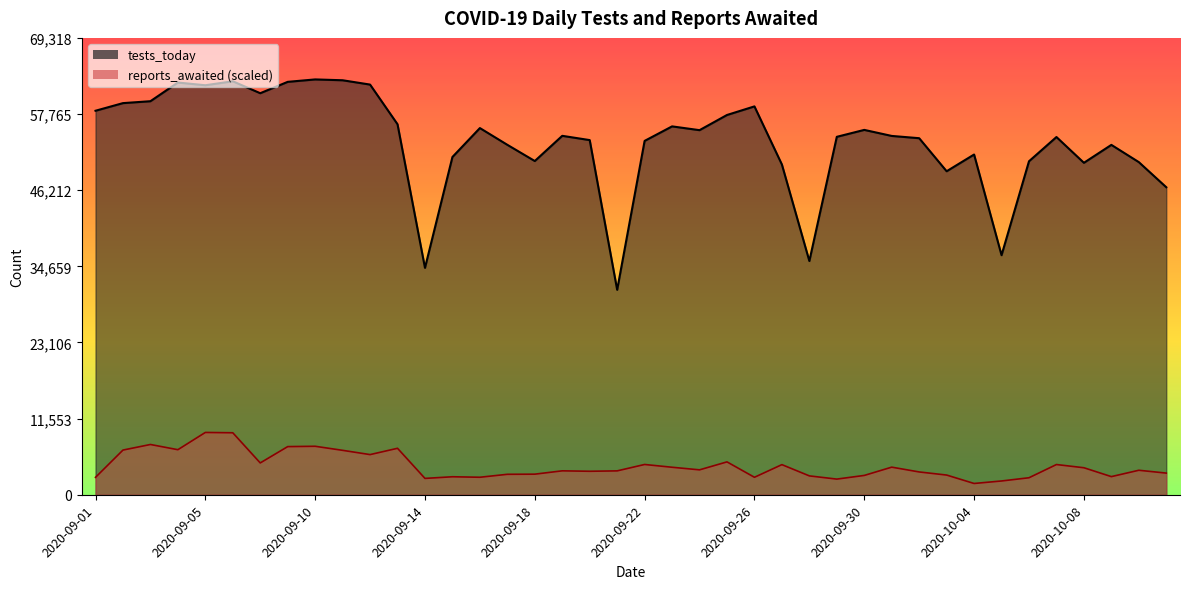

Reading left to right, list all the values displayed in this chart.

tests_today: 2020-09-01=58264.0	2020-09-02=59421.0	2020-09-03=59711.0	2020-09-04=62543.0	2020-09-05=62132.0	2020-09-06=62736.0	2020-09-08=60923.0	2020-09-09=62649.0	2020-09-10=63017.0	2020-09-11=62890.0	2020-09-12=62234.0	2020-09-13=56217.0	2020-09-14=34427.0	2020-09-15=51247.0	2020-09-16=55636.0	2020-09-17=53094.0	2020-09-18=50634.0	2020-09-19=54459.0	2020-09-20=53811.0	2020-09-21=31095.0	2020-09-22=53690.0	2020-09-23=55892.0	2020-09-24=55318.0	2020-09-25=57621.0	2020-09-26=58925.0	2020-09-27=50108.0	2020-09-28=35465.0	2020-09-29=54308.0	2020-09-30=55359.0	2020-10-01=54443.0	2020-10-02=54098.0	2020-10-03=49084.0	2020-10-04=51623.0	2020-10-05=36348.0	2020-10-06=50598.0	2020-10-07=54277.0	2020-10-08=50367.0	2020-10-09=53086.0	2020-10-10=50469.0	2020-10-11=46657.0
reports_awaited: 2020-09-01=2638.9	2020-09-02=6777.6	2020-09-03=7625.2	2020-09-04=6834.7	2020-09-05=9452.5	2020-09-06=9404.5	2020-09-08=4827.0	2020-09-09=7303.6	2020-09-10=7354.7	2020-09-11=6738.5	2020-09-12=6092.3	2020-09-13=7048.1	2020-09-14=2479.6	2020-09-15=2729.1	2020-09-16=2653.9	2020-09-17=3101.8	2020-09-18=3122.8	2020-09-19=3627.7	2020-09-20=3561.6	2020-09-21=3621.7	2020-09-22=4592.5	2020-09-23=4171.7	2020-09-24=3778.0	2020-09-25=4986.3	2020-09-26=2650.9	2020-09-27=4568.5	2020-09-28=2861.3	2020-09-29=2374.4	2020-09-30=2930.4	2020-10-01=4186.8	2020-10-02=3459.4	2020-10-03=2987.5	2020-10-04=1710.2	2020-10-05=2088.9	2020-10-06=2578.8	2020-10-07=4583.5	2020-10-08=4096.6	2020-10-09=2750.1	2020-10-10=3714.9	2020-10-11=3285.1